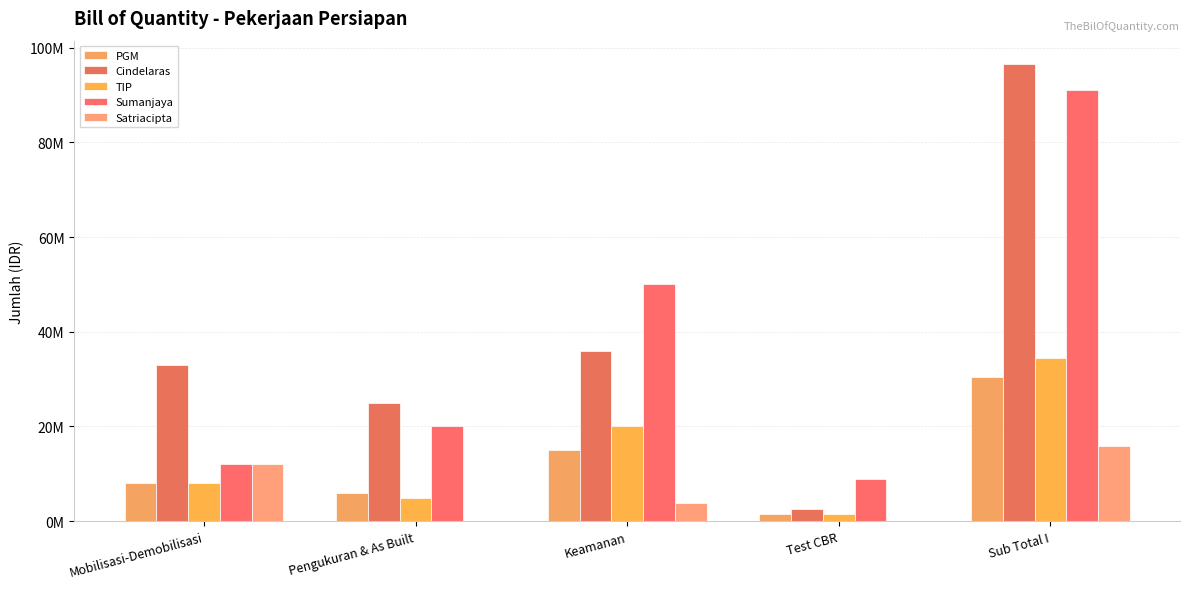

Does the chart contain stacked bars?

No